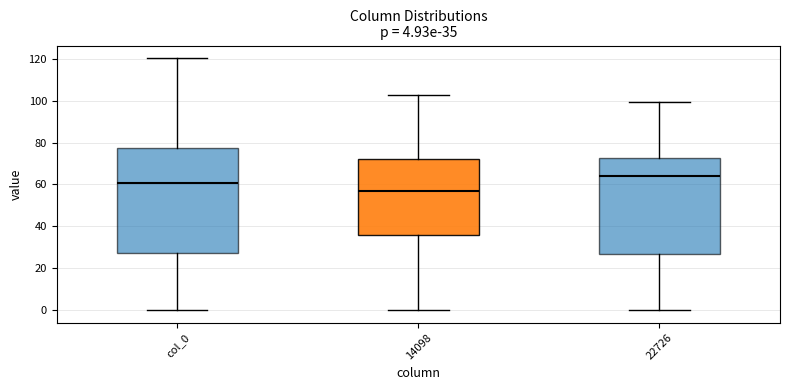

Comparing the boxes themselves (not the whiskers), which one is the tallest?

col_0